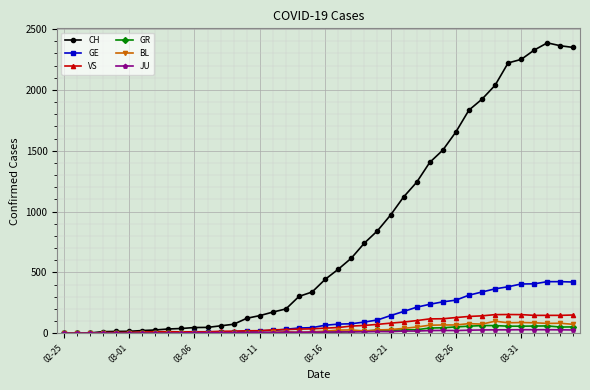

Which series has the largest range (max minus min)?

CH